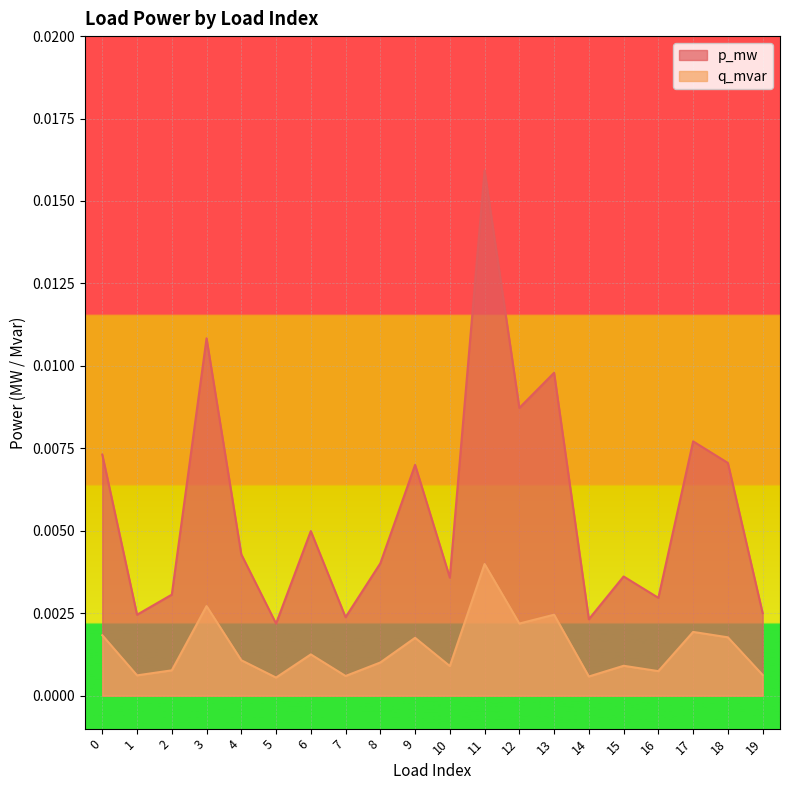

True or false: q_mvar and p_mw intersect in this chart.

False